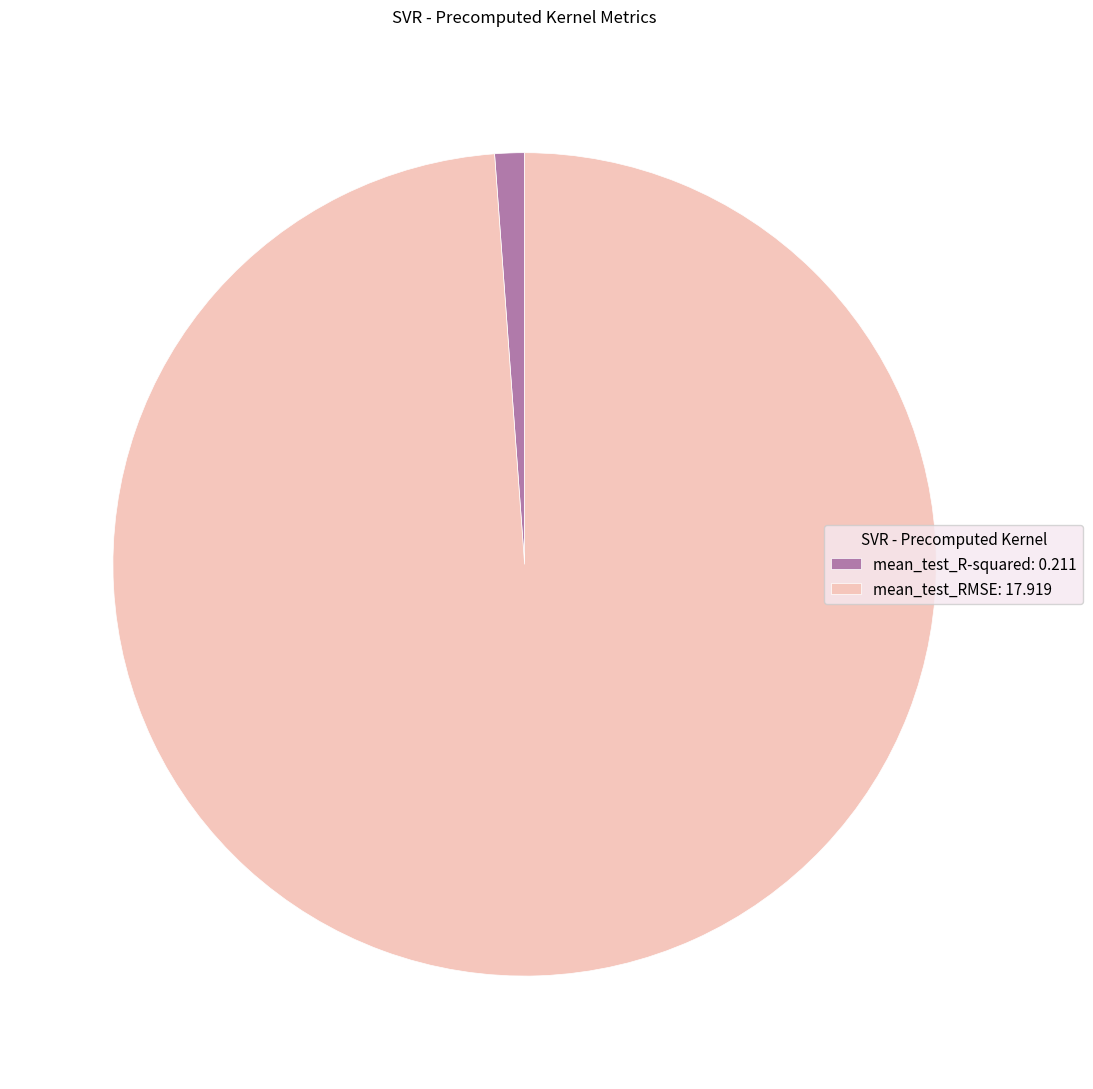

Does mean_test_RMSE account for over 50% of the chart?

Yes